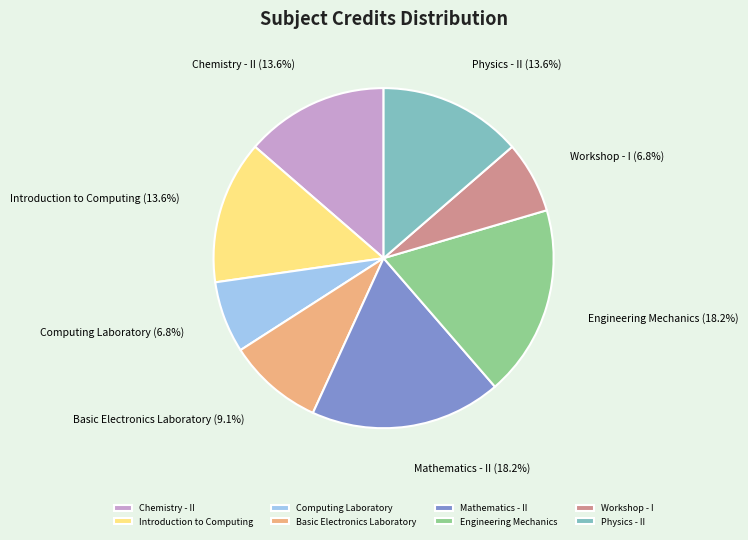

Approximately how many times larger is the value at Workshop - I compared to Physics - II?

0.5